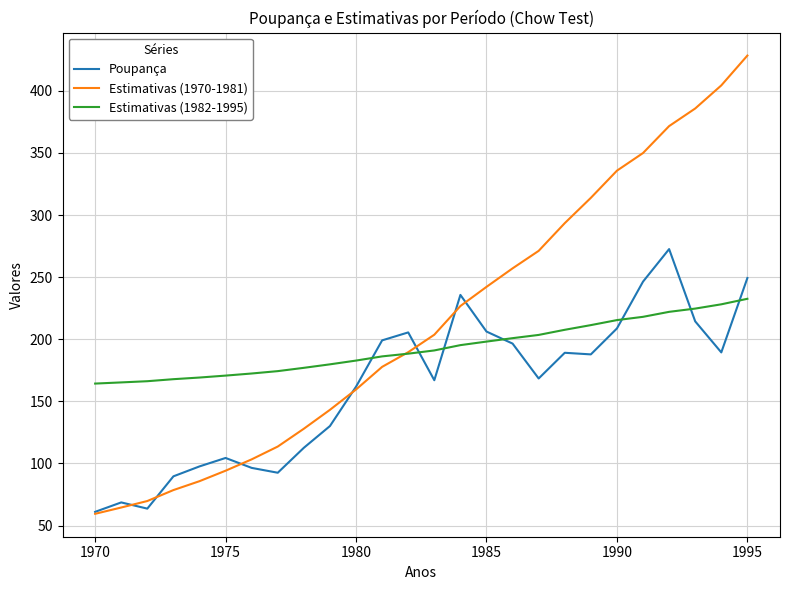

Which series has the widest spread of values?

Estimativas (1970-1981)